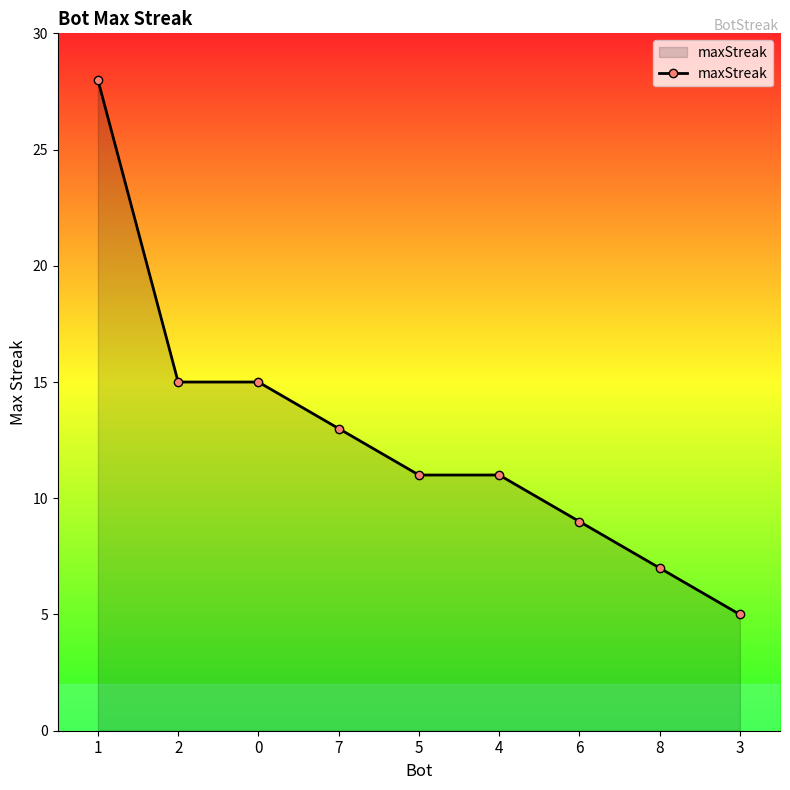

Reading left to right, what are all the values shown in this chart?

28	15	15	13	11	11	9	7	5